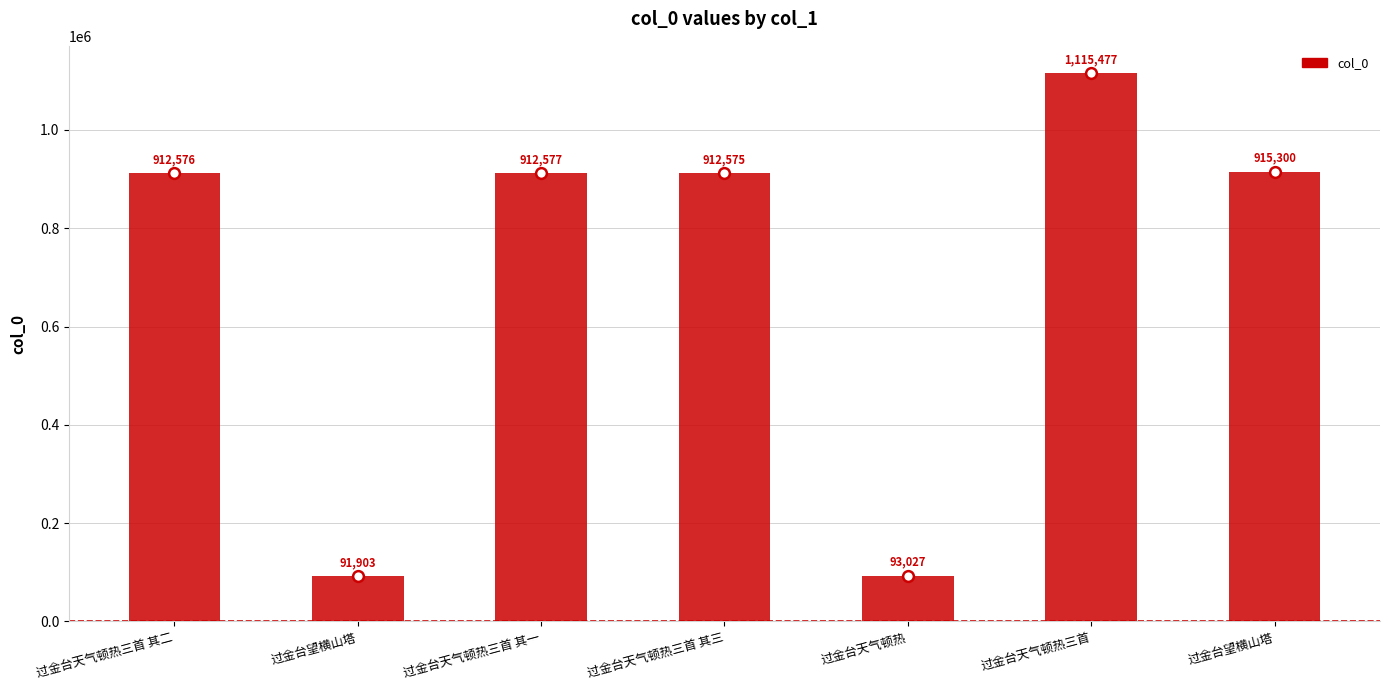

Approximately how many times larger is the value at 过金台天气顿热三首 compared to 过金台望横山塔?

1.2